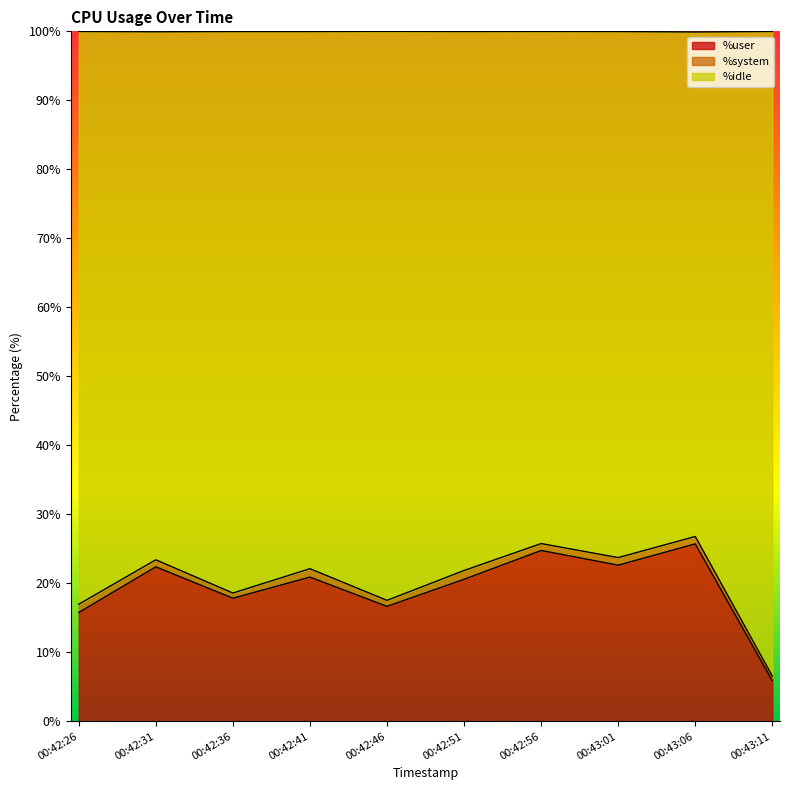

At which category does %user reach its first local valley?

00:42:36